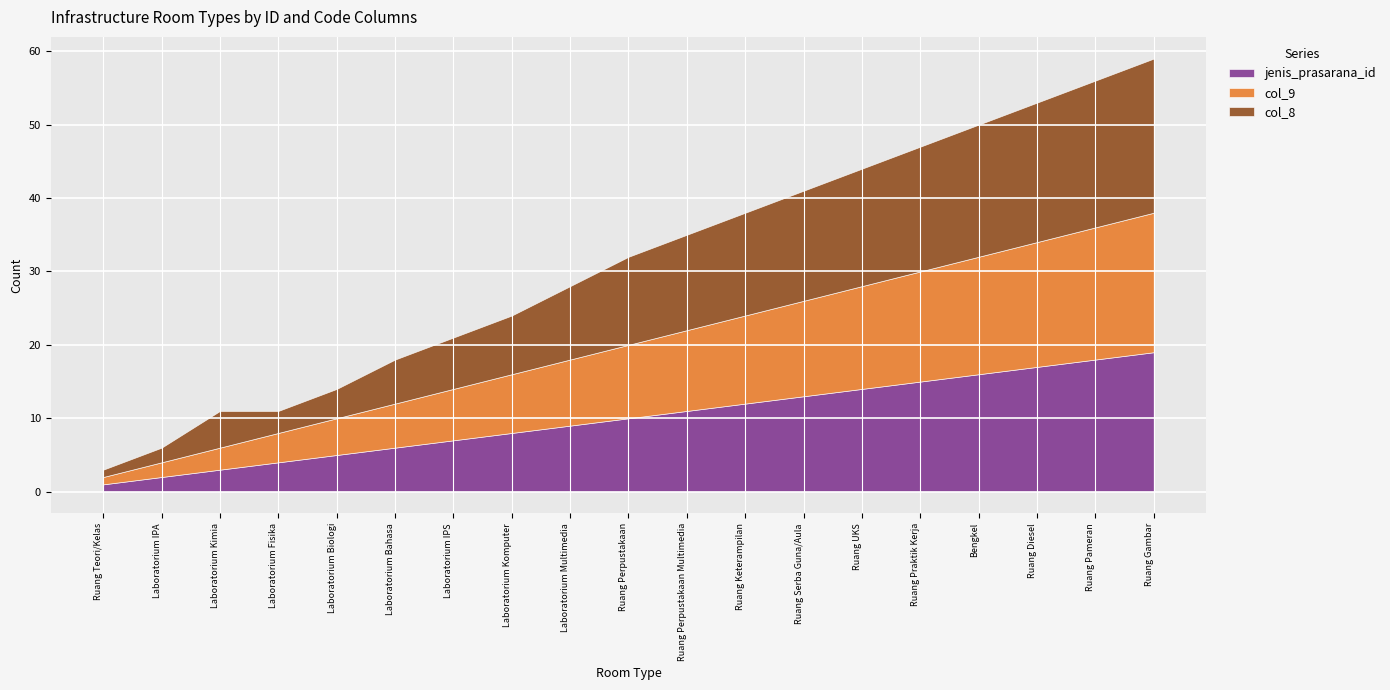

True or false: col_8 has more than 0 points higher than both neighbors.

True